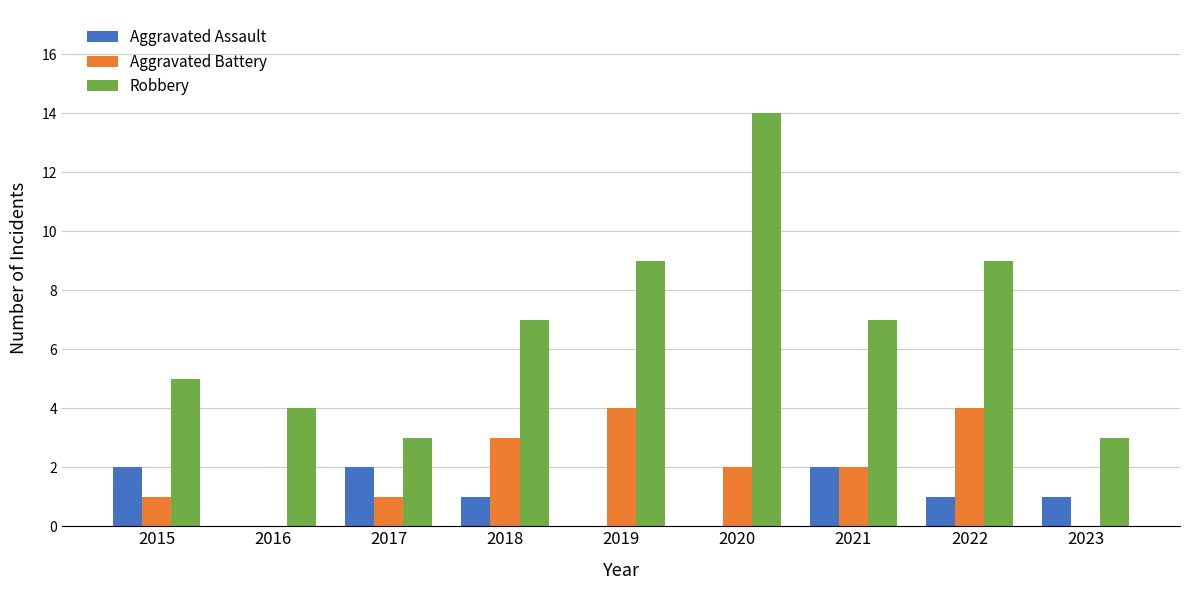

What is the maximum value shown in the chart?

14